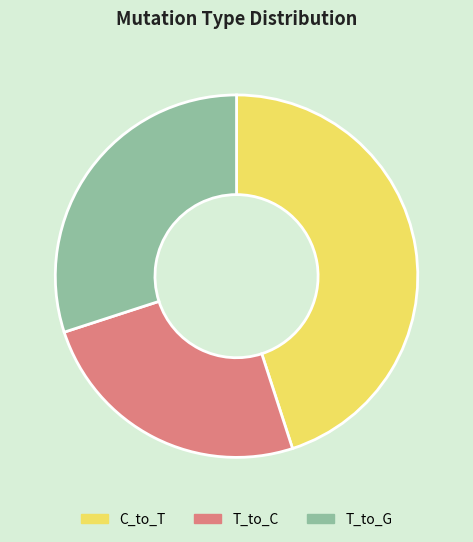

Do T_to_C and C_to_T together represent more than half of the pie?

Yes